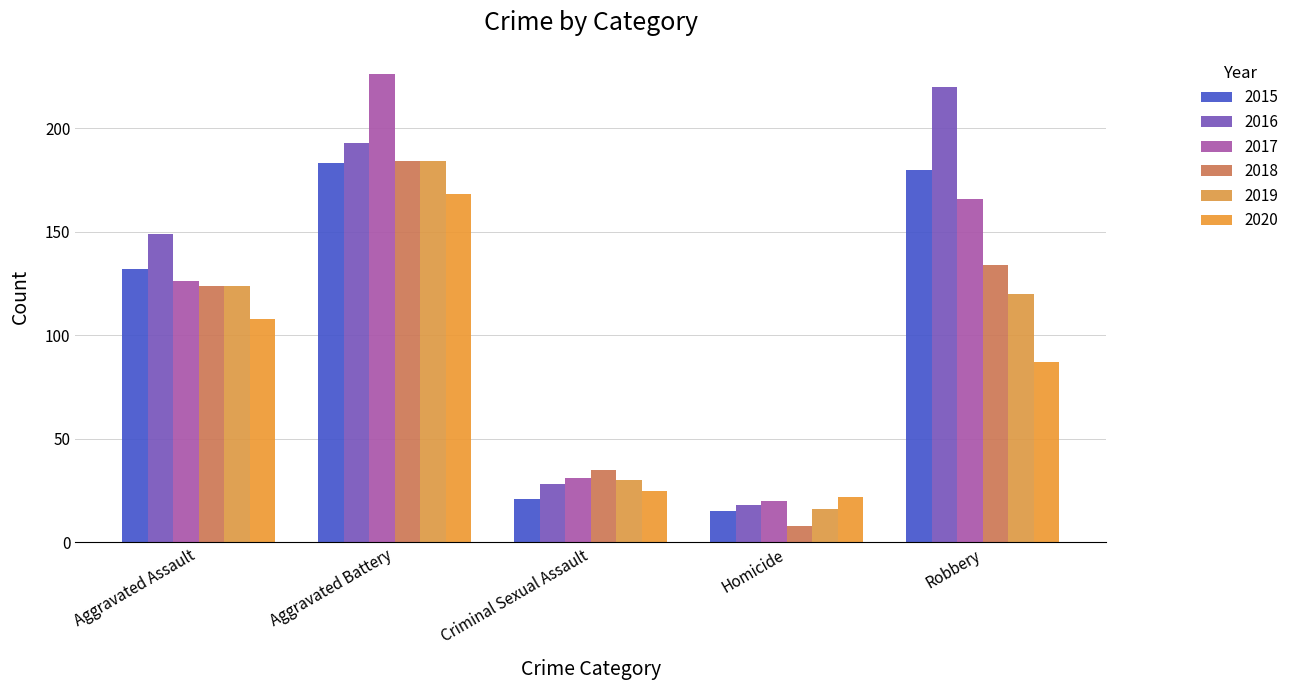

Which series has the largest total across all categories?

2016